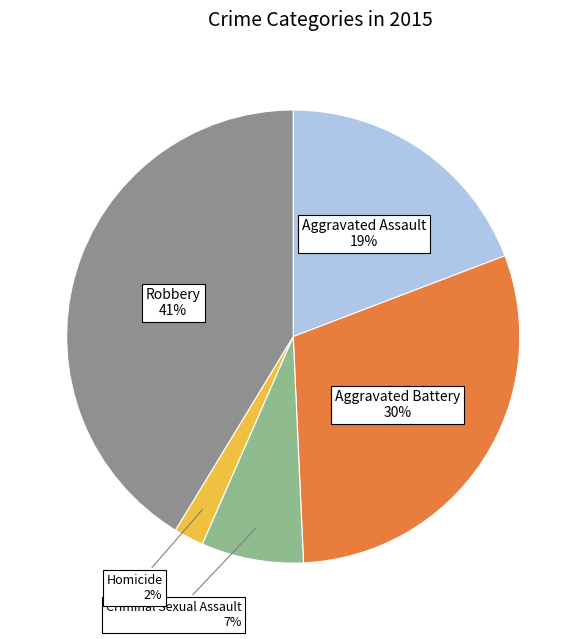

Which has a higher value, Aggravated Battery or Aggravated Assault?

Aggravated Battery